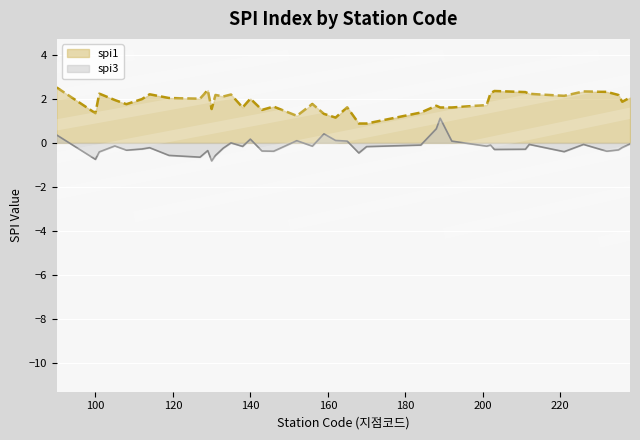

What is the value of the spi1 point at the 3rd from the left?

2.2